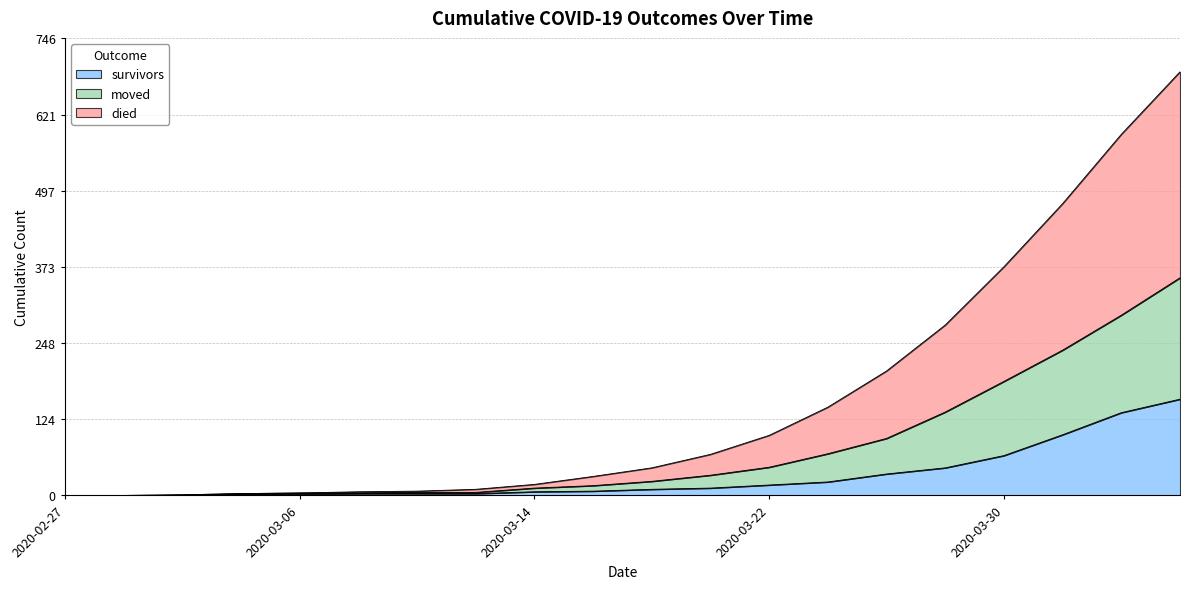

True or false: survivors and died cross at least once.

False